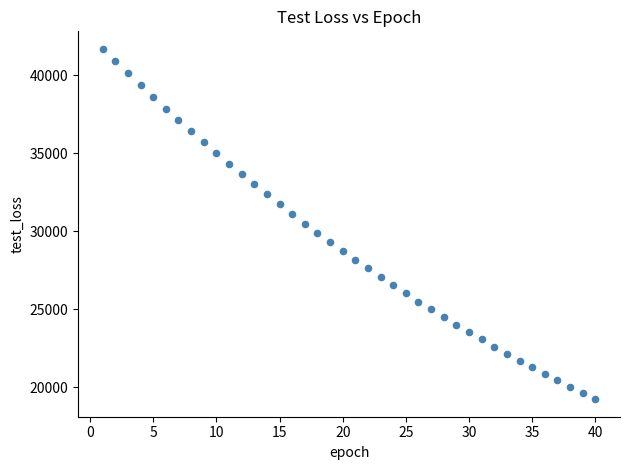

What is the range of Y values (max minus min)?

22480.7